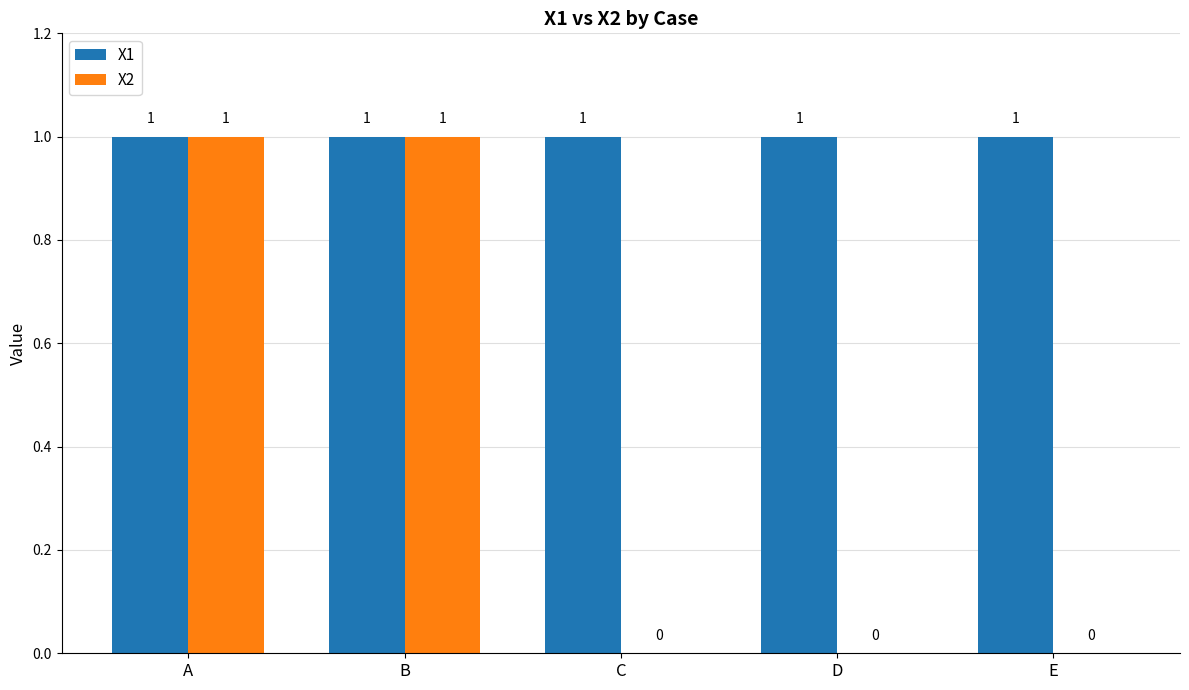

What is the maximum value for X2?

1